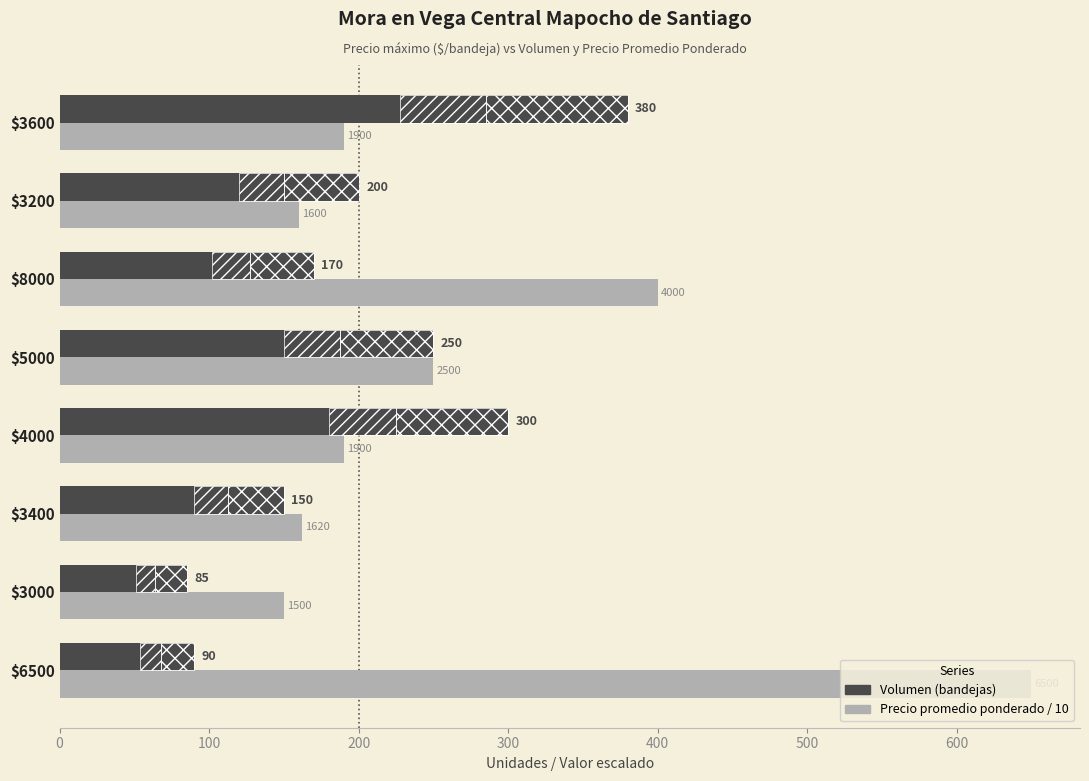

Between $5000 and $4000, which is larger?

$4000